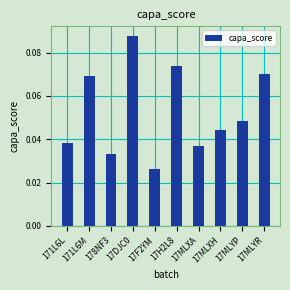

Which label corresponds to the smallest value in the chart?

17F2YM